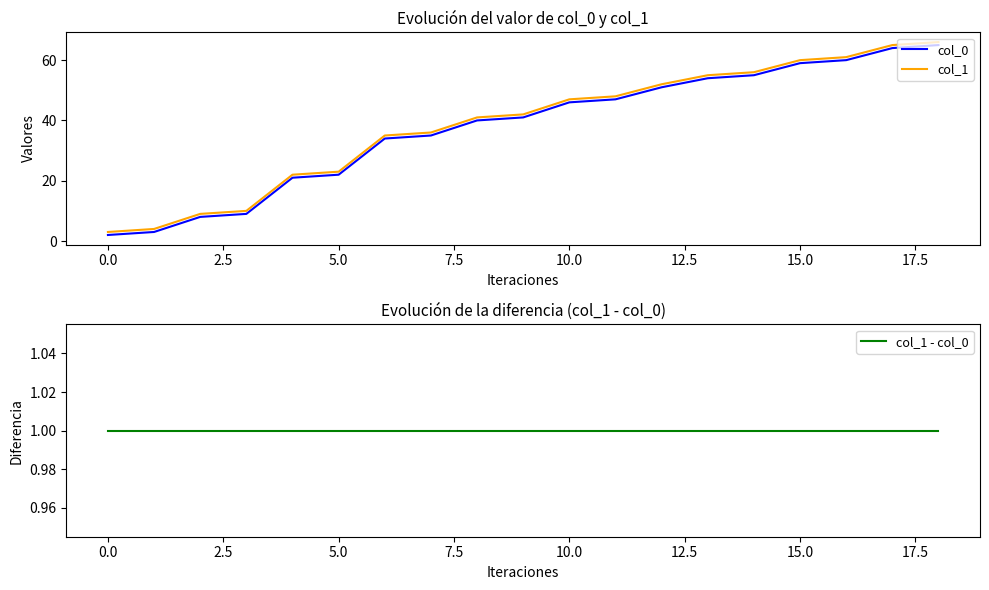

Rank the series at 13 from lowest to highest value.

col_1 - col_0, col_0, col_1